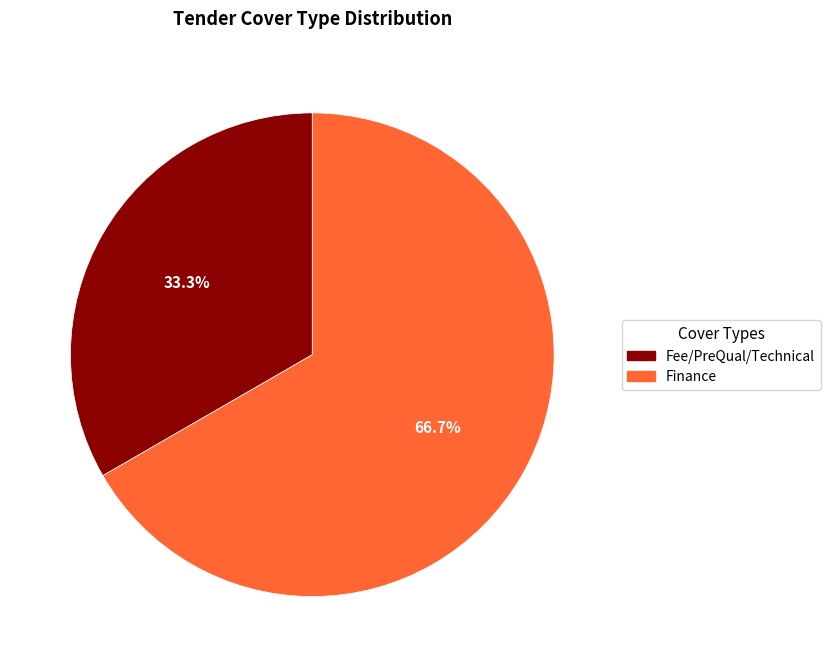

Between Fee/PreQual/Technical and Finance, which is larger?

Finance